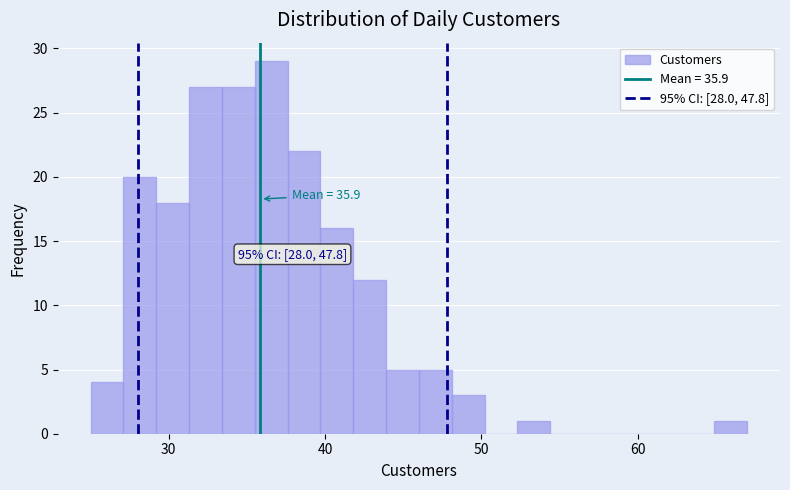

Read against the x-axis, roughly where is the centre of the tallest bar?

37